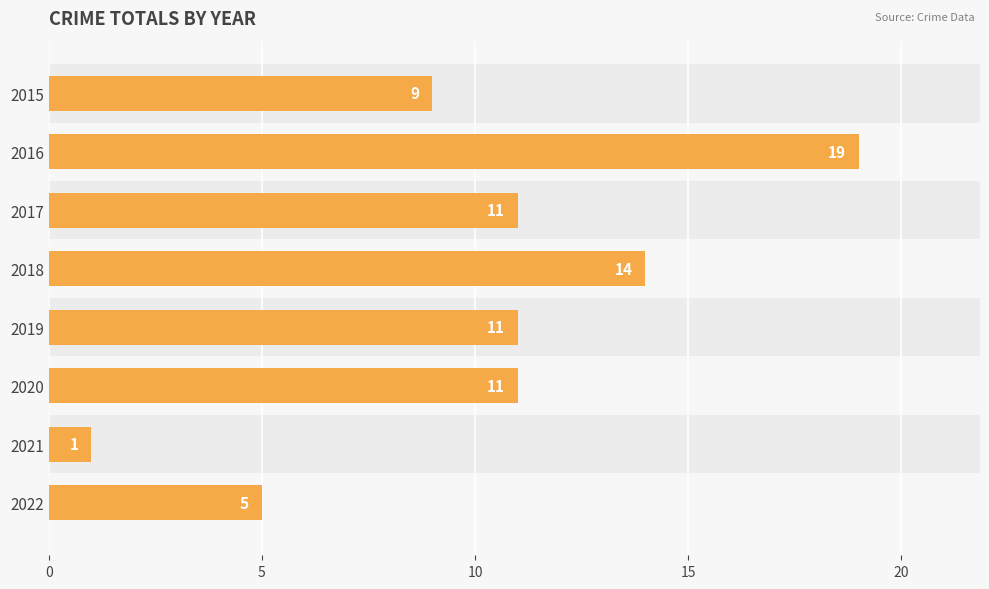

Reading top to bottom, transcribe all the data shown in this chart.

2015=9	2016=19	2017=11	2018=14	2019=11	2020=11	2021=1	2022=5